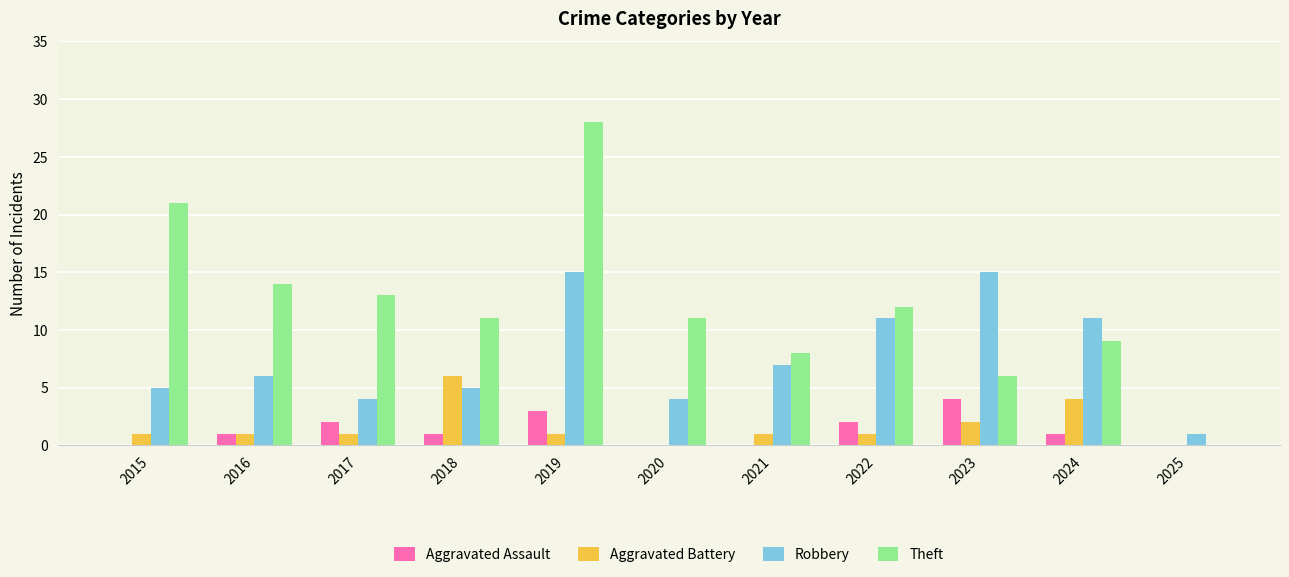

Reading right to left, list all the values displayed in this chart.

Aggravated Assault: 0	1	4	2	0	0	3	1	2	1	0
Aggravated Battery: 0	4	2	1	1	0	1	6	1	1	1
Robbery: 1	11	15	11	7	4	15	5	4	6	5
Theft: 0	9	6	12	8	11	28	11	13	14	21